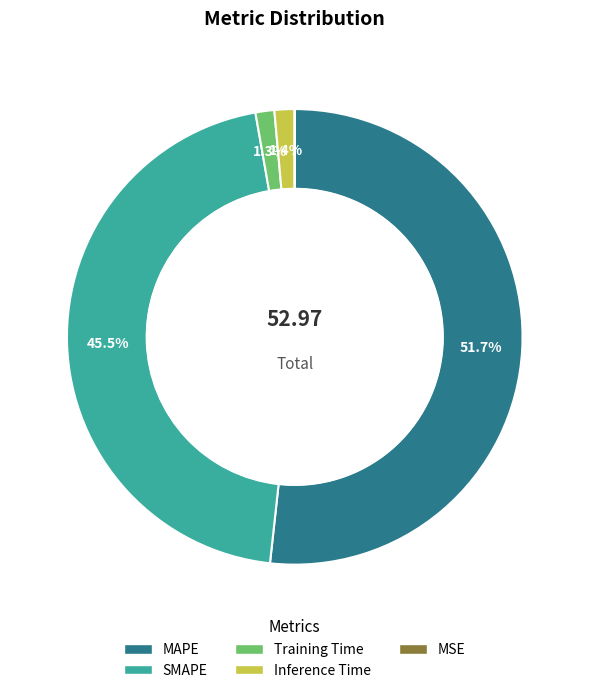

Which category has the biggest portion of the pie?

MAPE